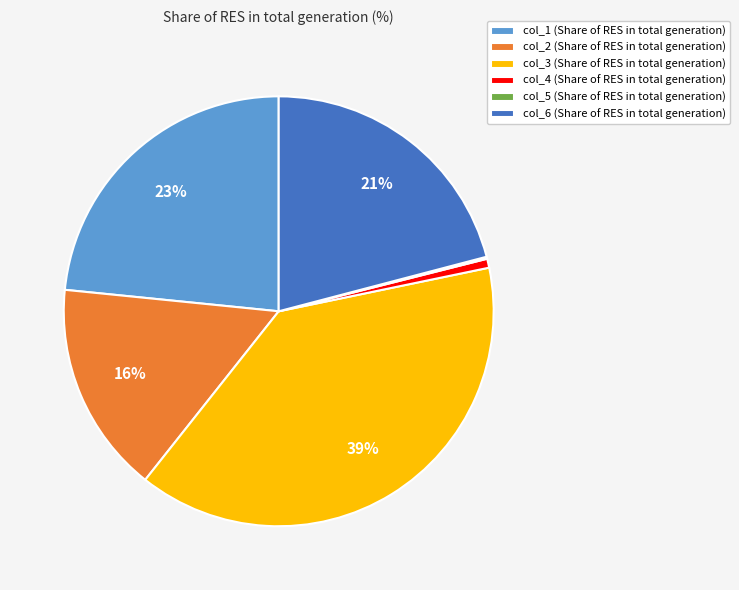

To the nearest percent, what is the difference between the largest and smallest slice percentages?

39%